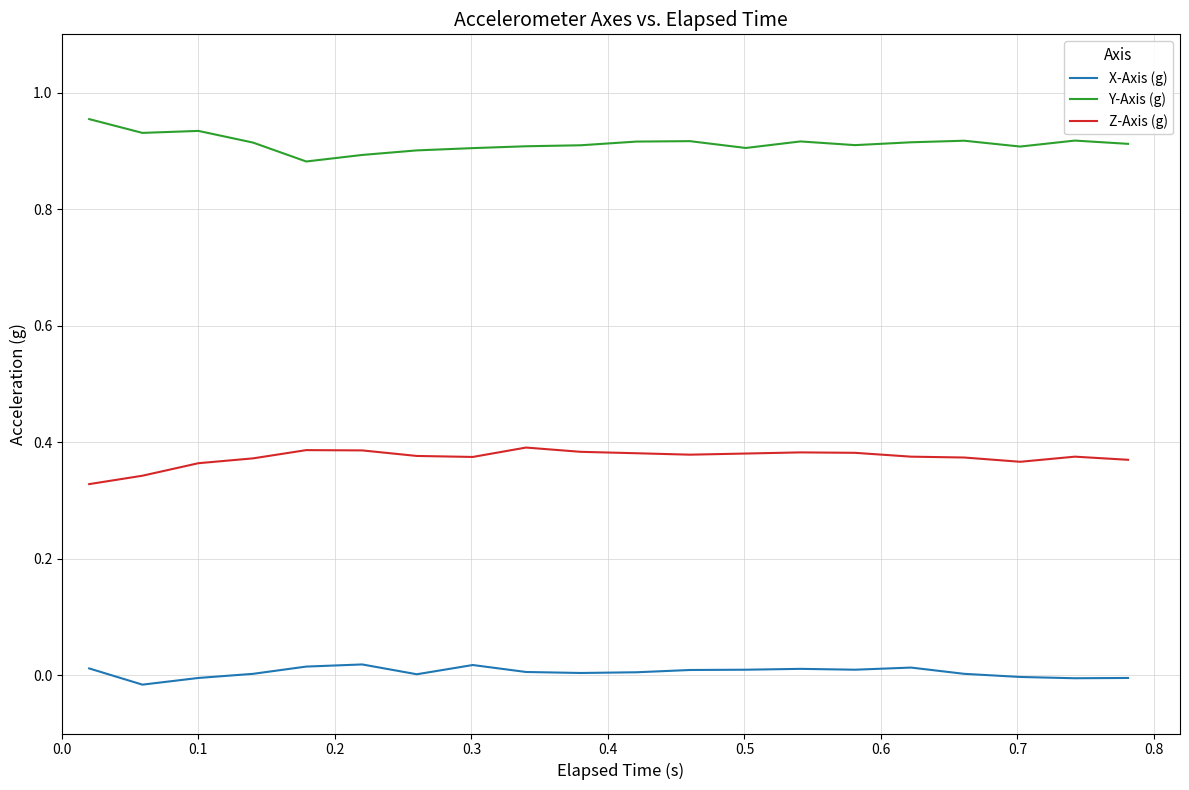

List the series in order of their peak value, highest first.

Y-Axis (g), Z-Axis (g), X-Axis (g)